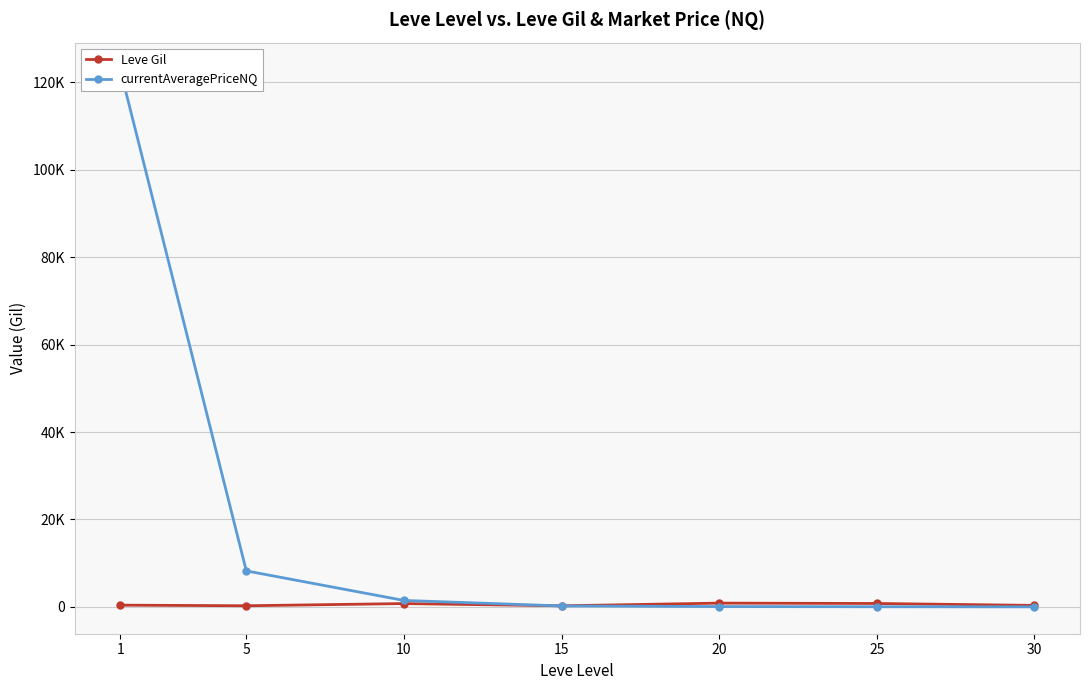

The Leve Gil series shows 751.6 at 1. True or false?

False